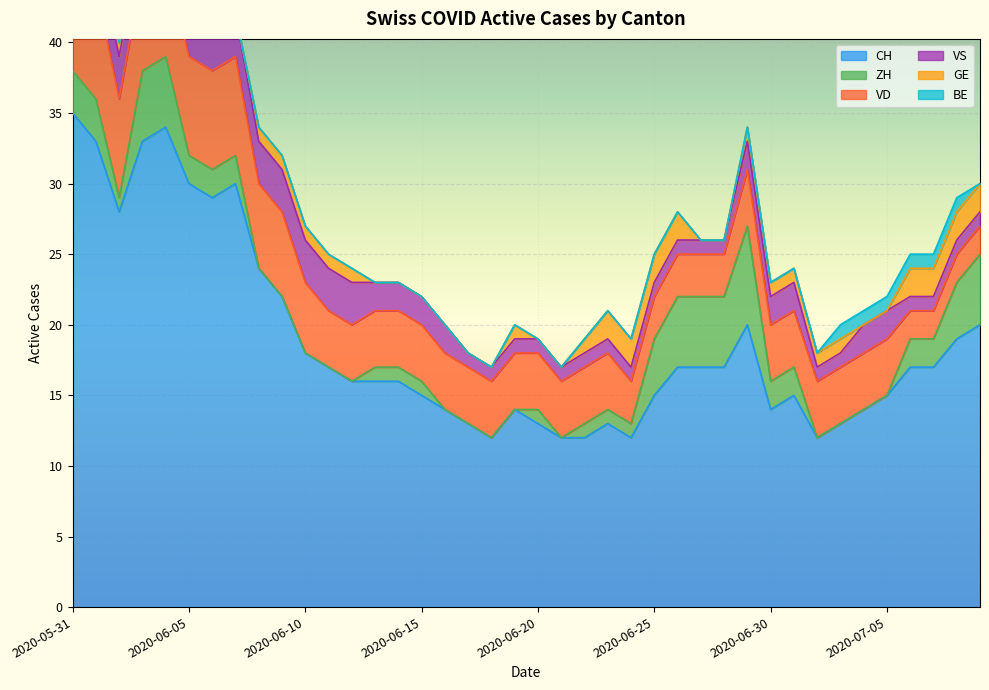

What is the difference between the maximum and minimum values in the CH series?

23